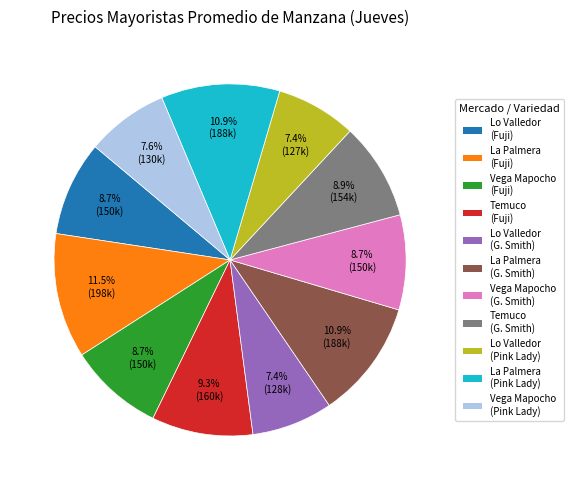

What percentage do Temuco (G. Smith) and Temuco (Fuji) together represent?

18.2%